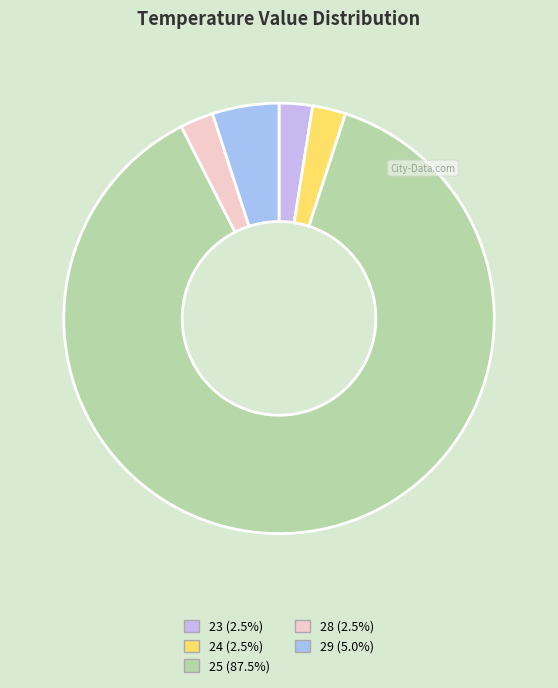

How many slices are in this pie chart?

5